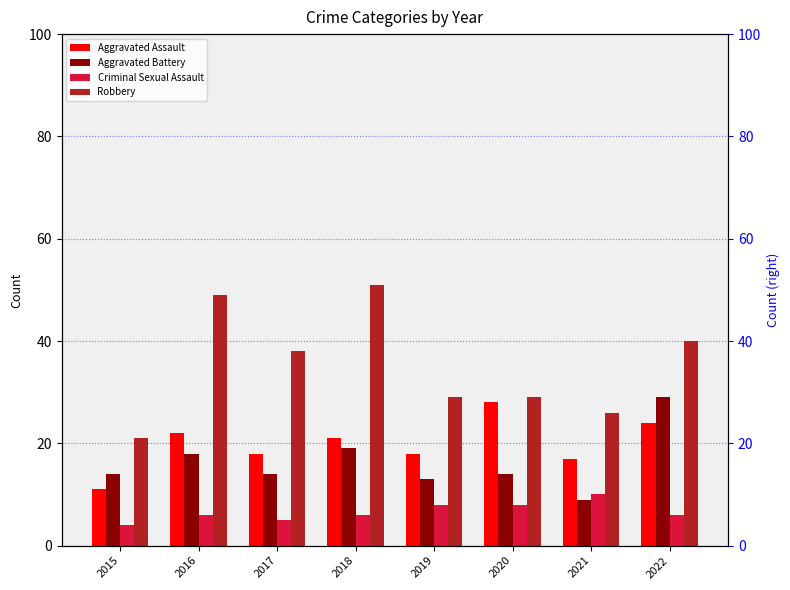

How many categories are shown in the chart?

8